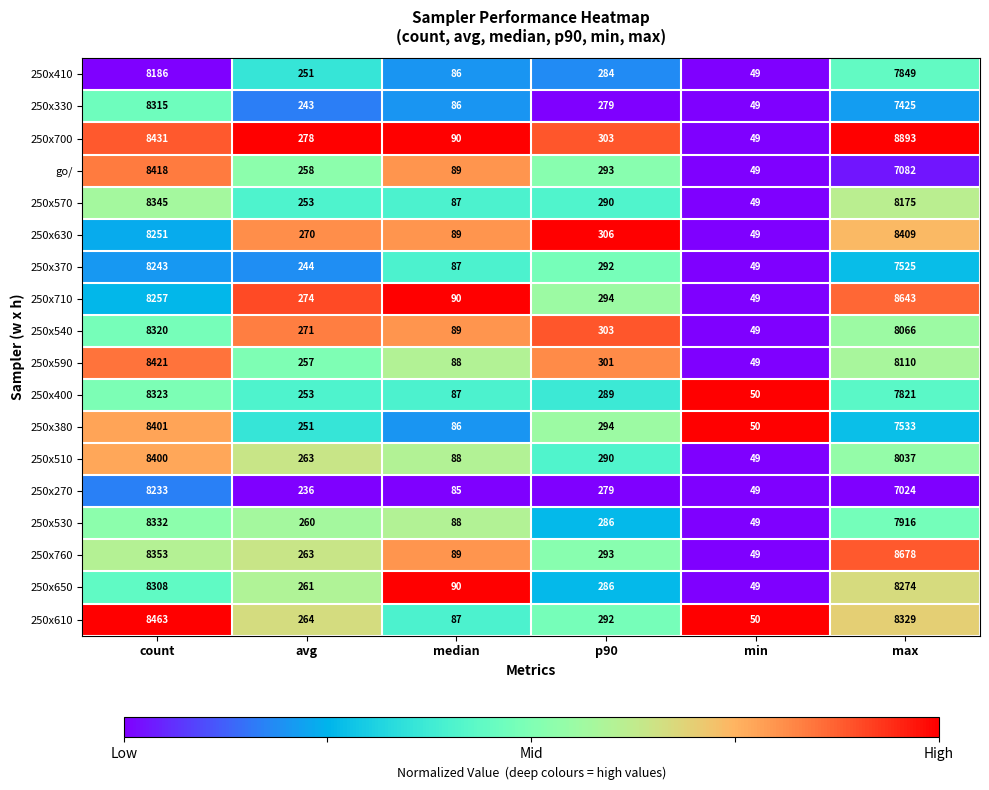

Where is 250x410 nearest to the value 4117?

max